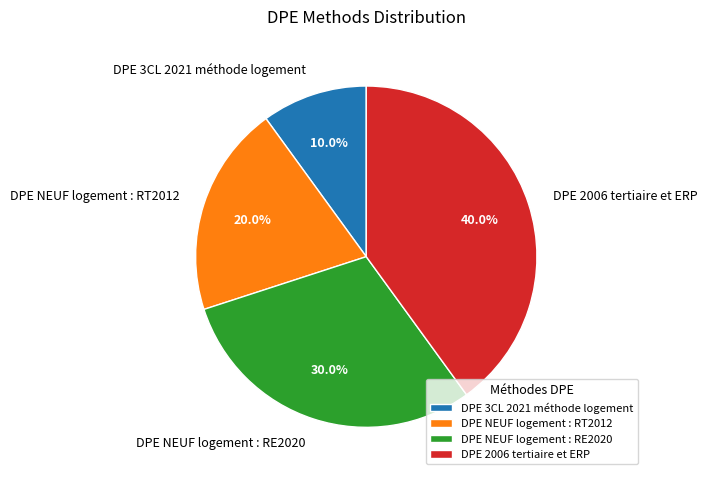

Rank the categories by value from highest to lowest.

DPE 2006 tertiaire et ERP, DPE NEUF logement : RE2020, DPE NEUF logement : RT2012, DPE 3CL 2021 méthode logement